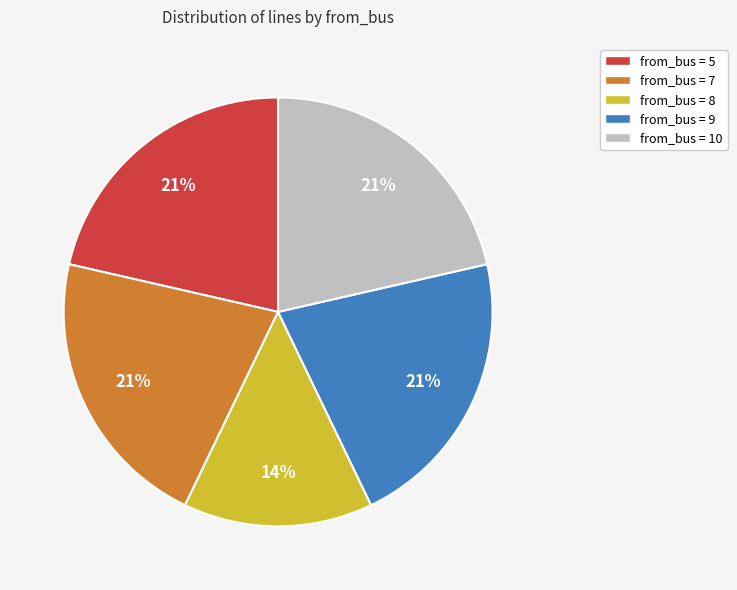

Is there any slice that represents more than half of the pie?

No